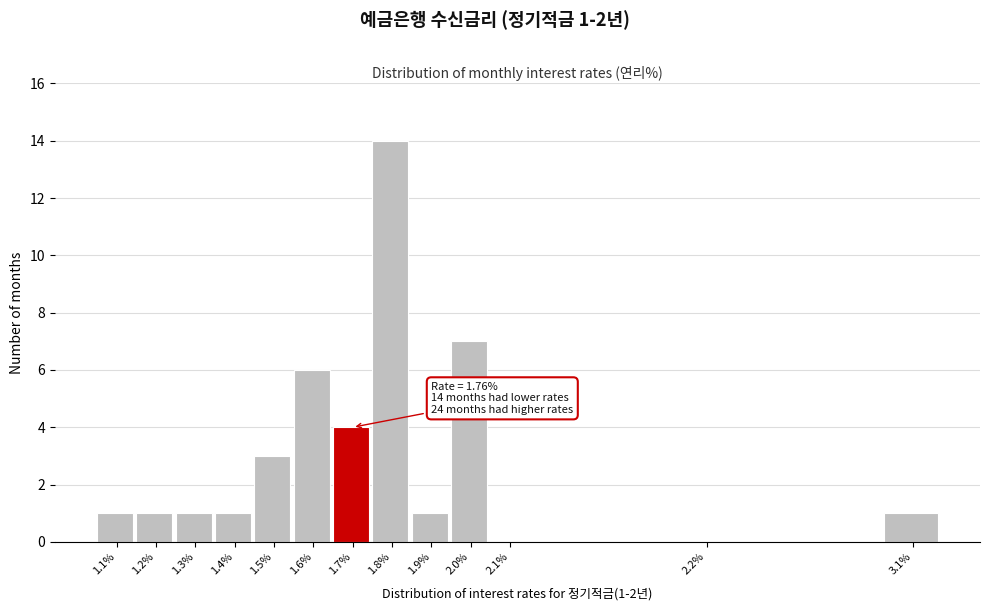

Reading left to right, transcribe all the data shown in this chart.

1.1%=1	1.2%=1	1.3%=1	1.4%=1	1.5%=3	1.6%=6	1.7%=4	1.8%=14	1.9%=1	2.0%=7	2.1%=0	2.2%=0	3.1%=1